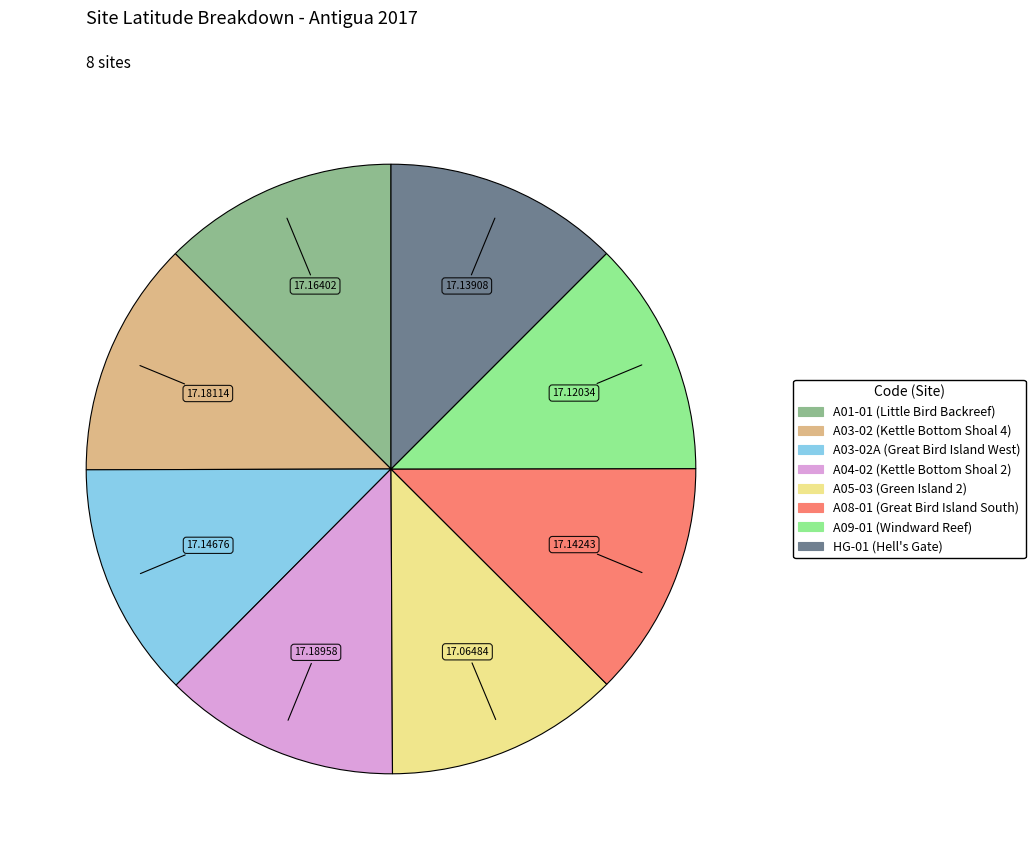

Does any single category account for the majority?

No